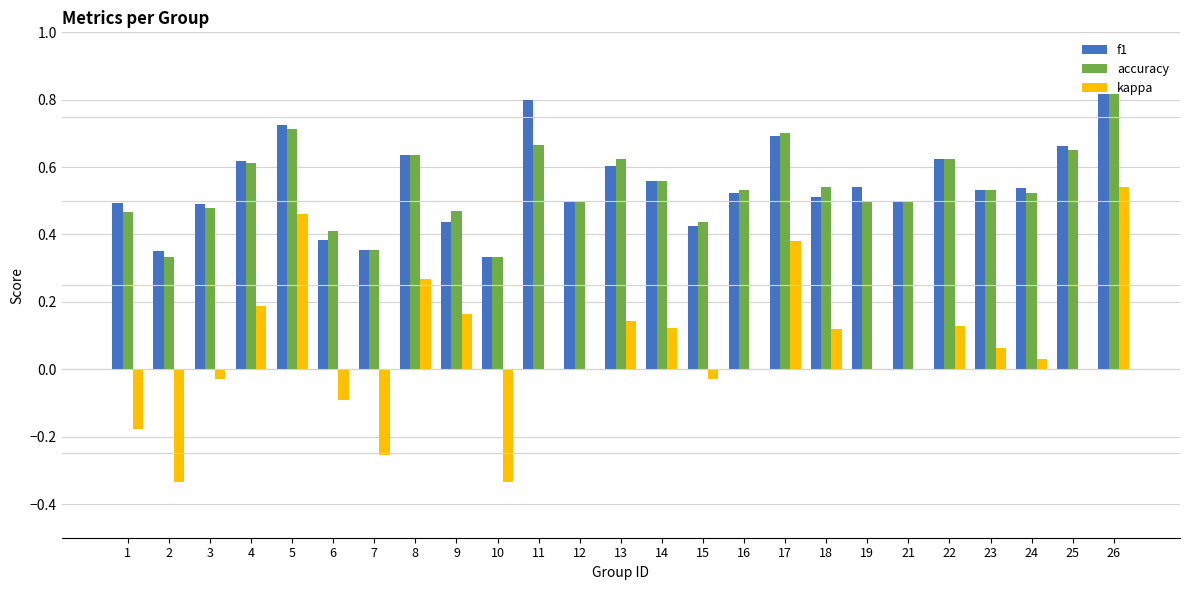

What is the total value across all series at 19?

1.0